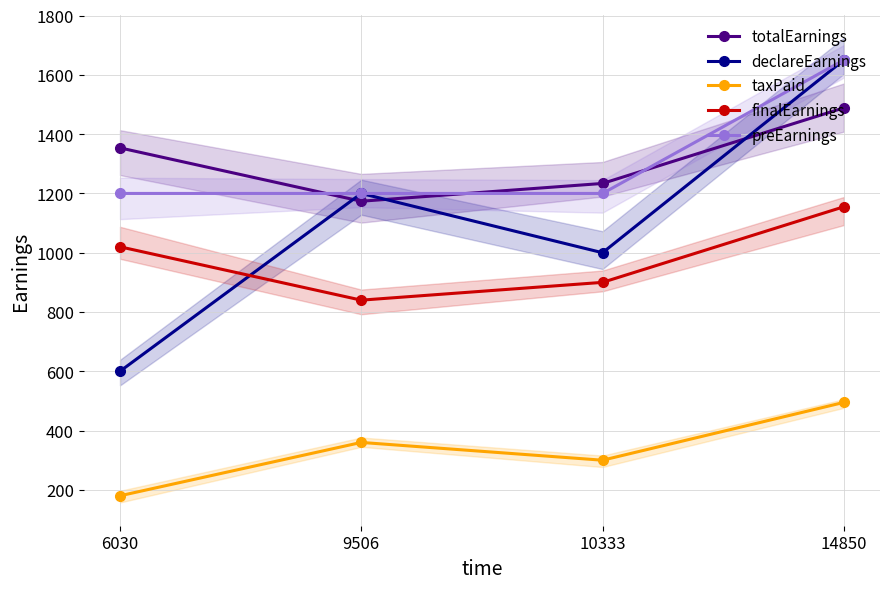

How many lines are shown in the chart?

5